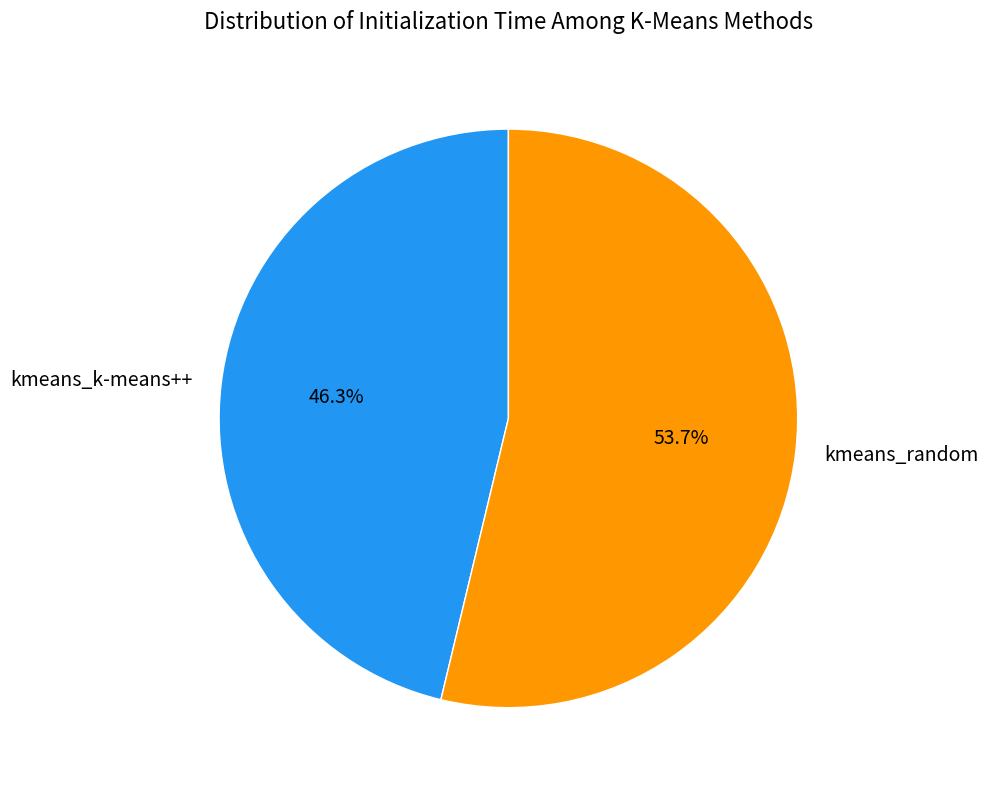

What percentage is the kmeans_k-means++ slice, to the nearest percent?

46%